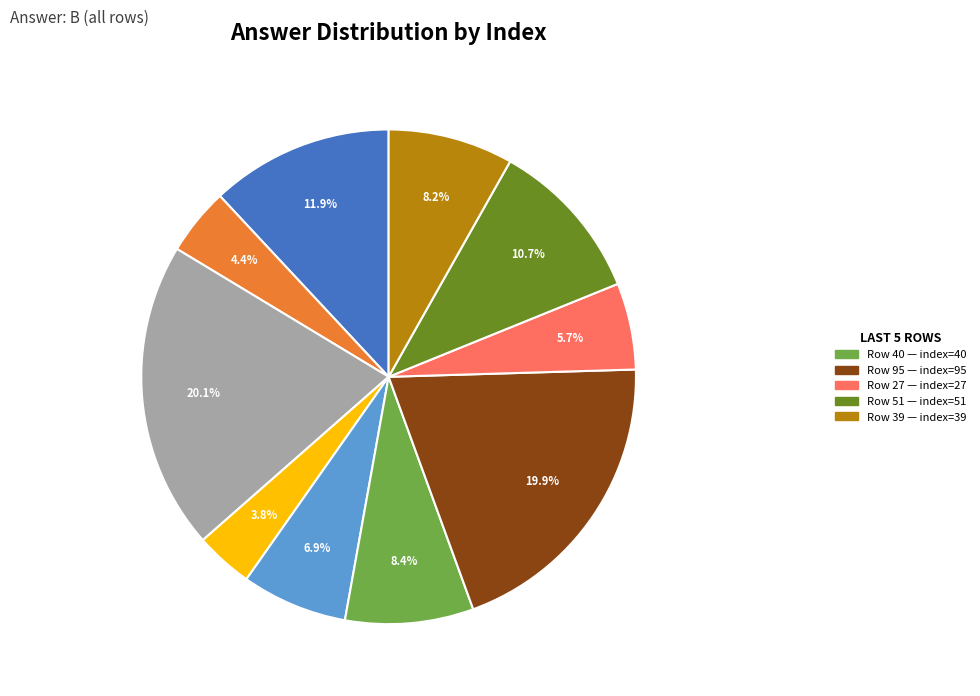

Is there a majority slice in this chart?

No